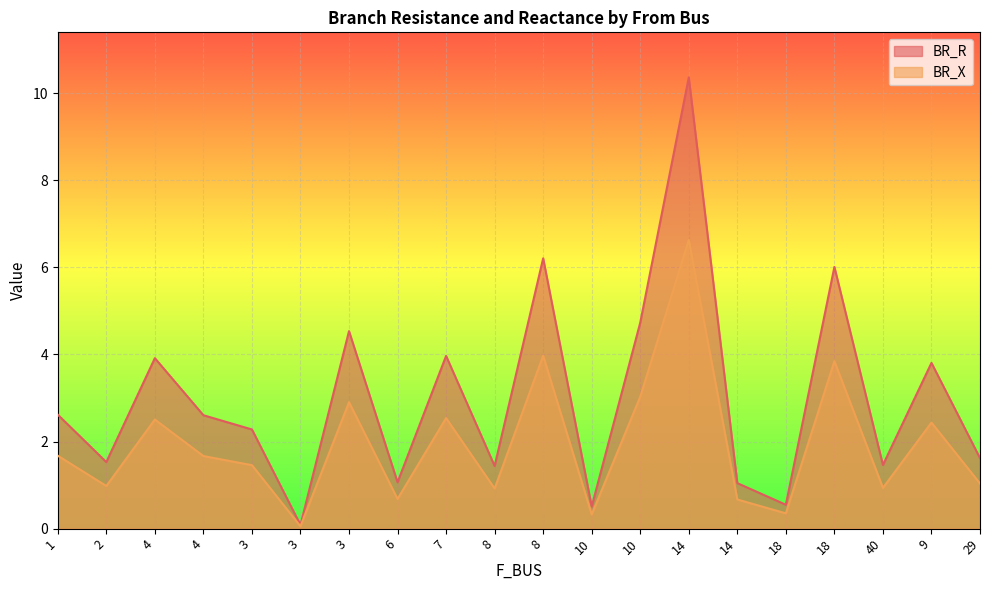

True or false: BR_R and BR_X cross at least once.

False